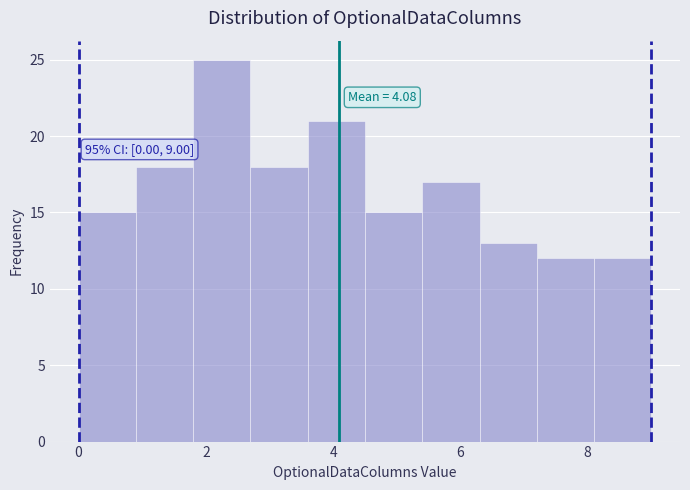

Over which range of the x-axis is the bar tallest?

1.8 to 2.7